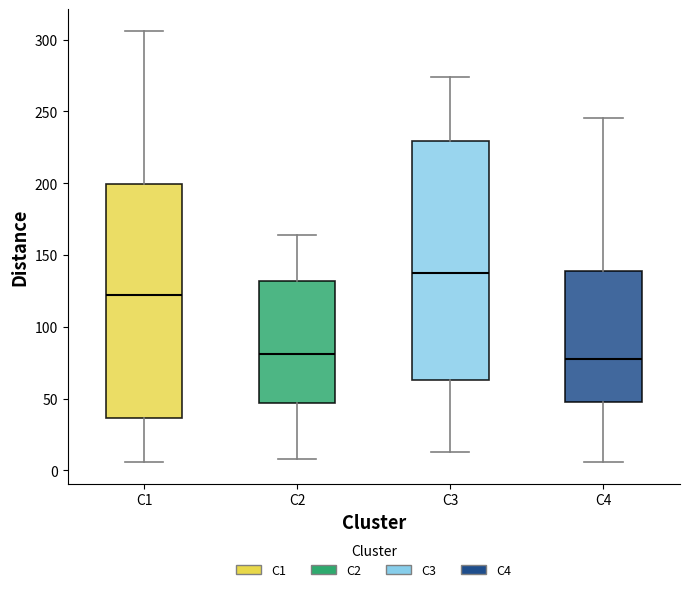

Reading left to right, transcribe this box plot: for each box, give where its median line is, the range the box spans, and where its two whiskers end, as read against the y-axis. The values are not printed on the chart, so give them approximately, as read against the axis.

C1: median 120, box 35 to 200, whiskers 5 to 305
C2: median 80, box 45 to 130, whiskers 10 to 165
C3: median 135, box 65 to 230, whiskers 15 to 275
C4: median 75, box 50 to 140, whiskers 5 to 245